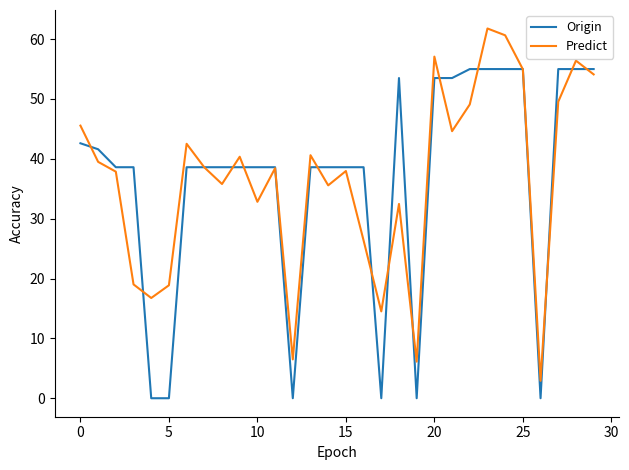

What is the difference between the maximum and second lowest values in the Predict series?

55.7